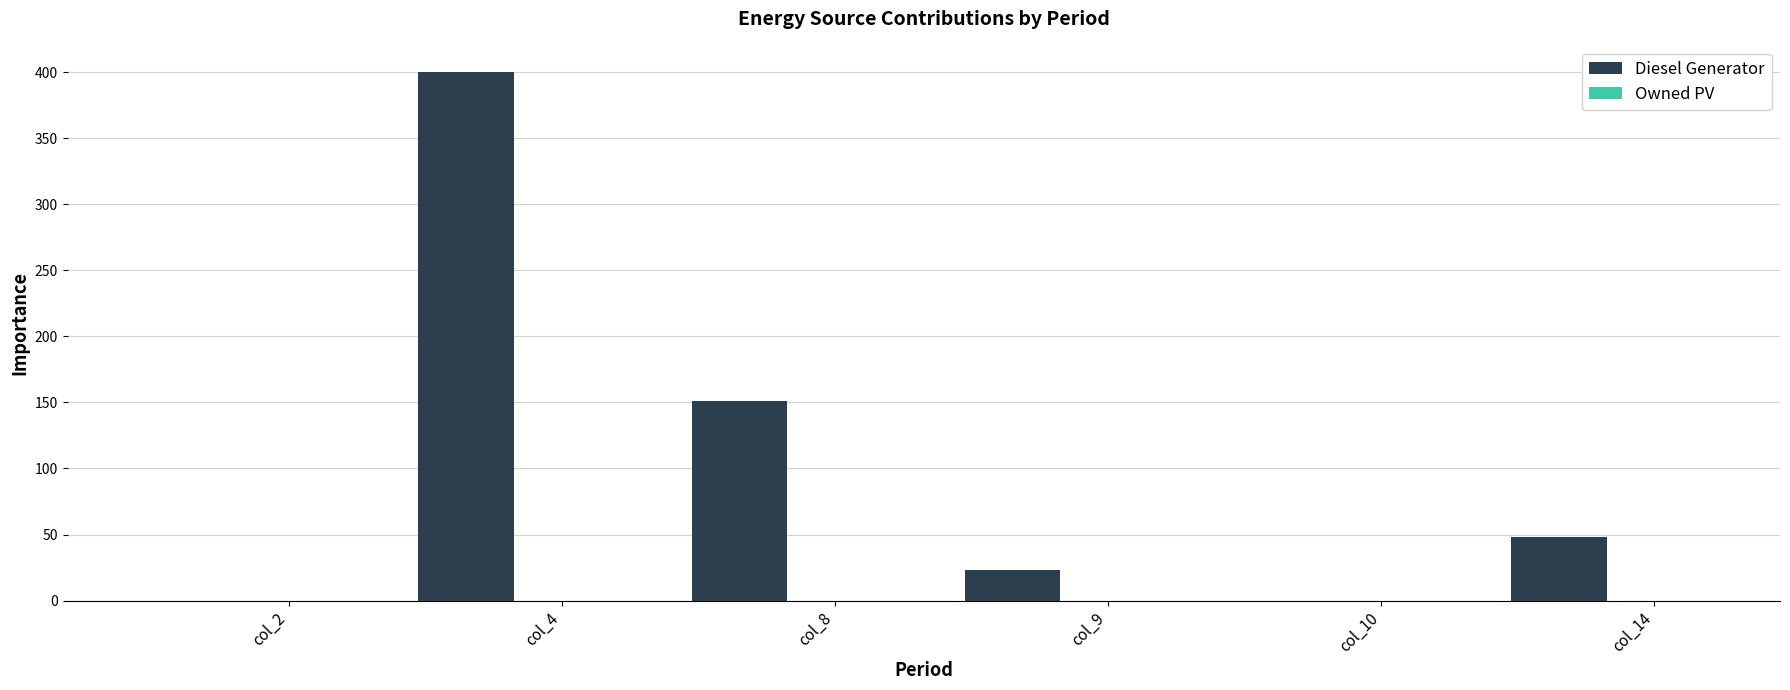

What is the greatest value displayed?

400